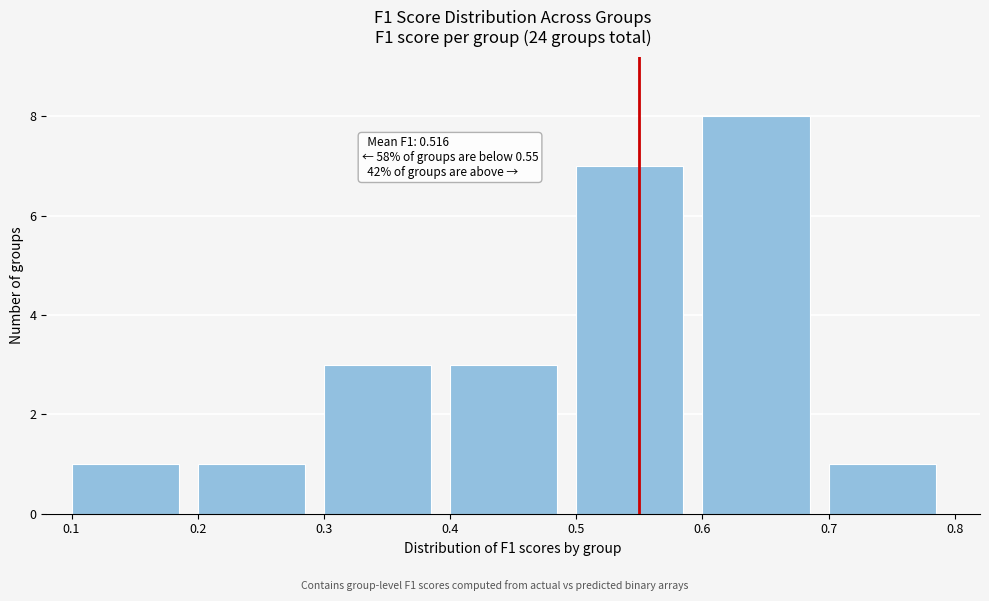

Which range on the x-axis has the tallest bar?

0.6 to 0.7